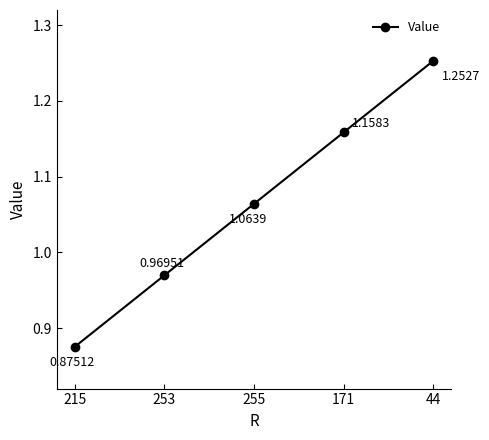

List the labels in order of value, smallest first.

215, 253, 255, 171, 44